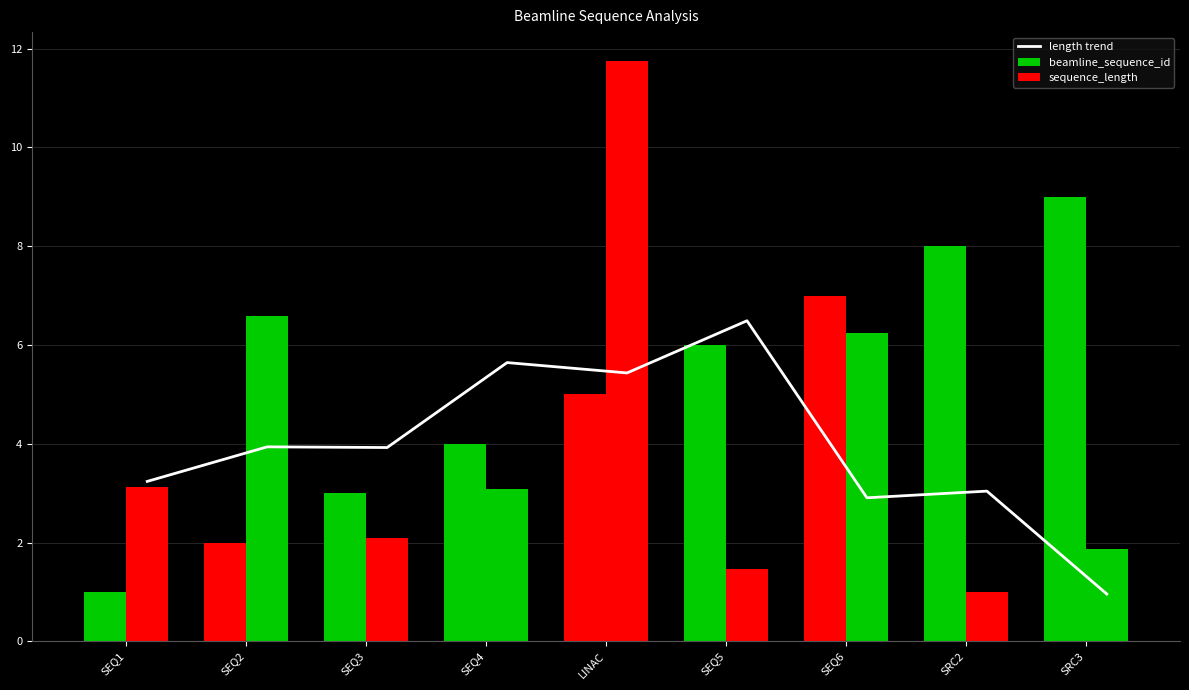

True or false: beamline_sequence_id has a value of 1.7 at SEQ1.

False